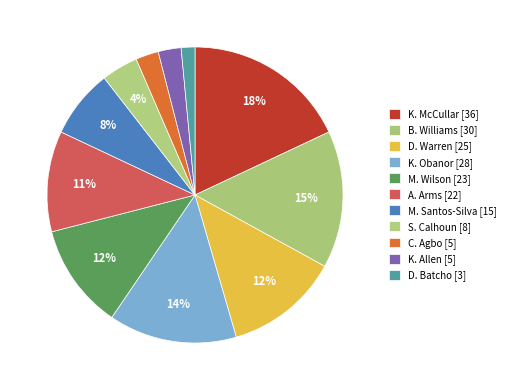

How many segments does this pie chart have?

11